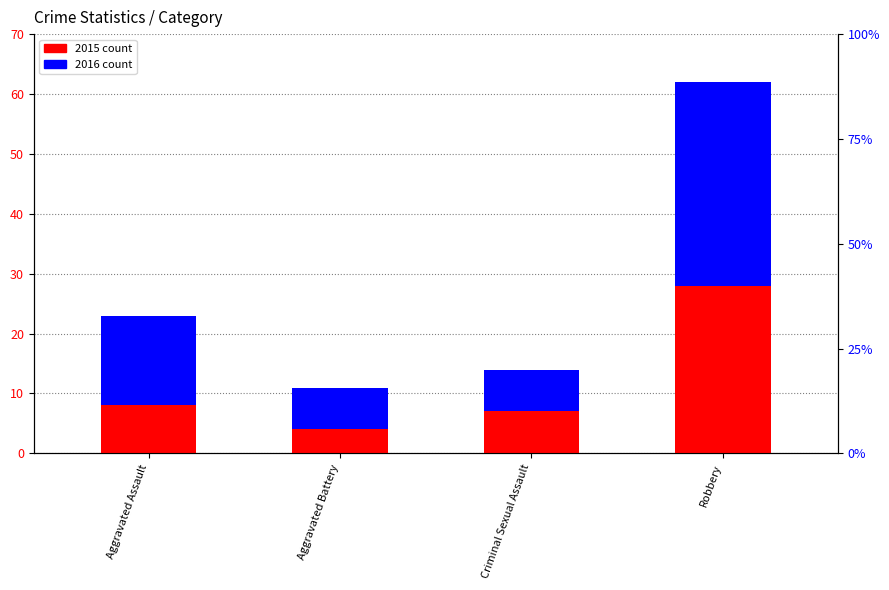

What is the difference between the maximum and minimum values in the 2016 count series?

27